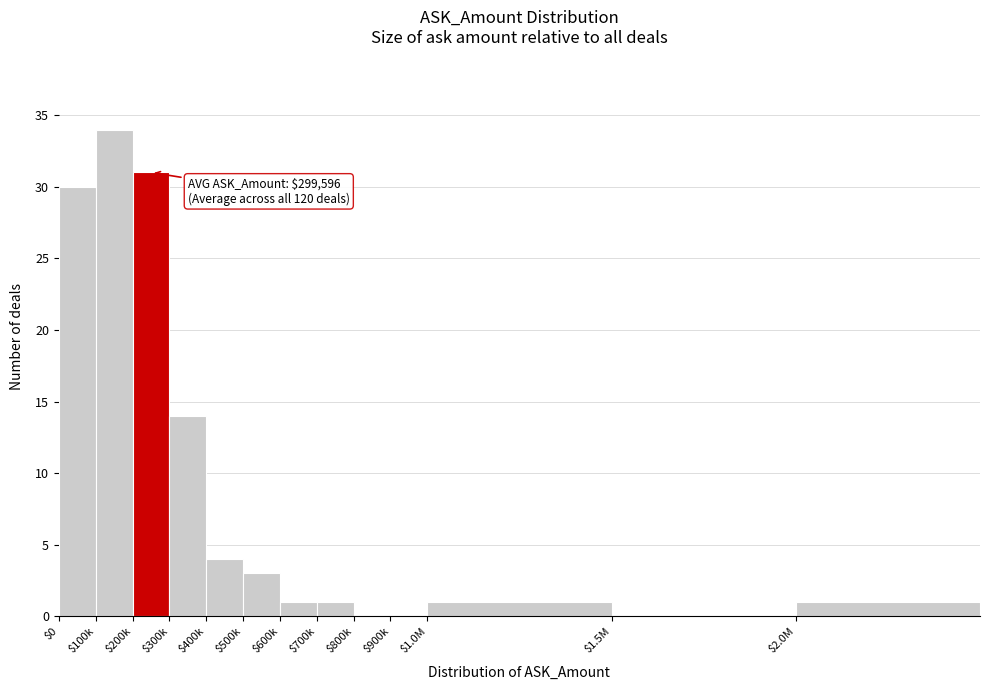

Where is the data nearest to the value 17?

$300k